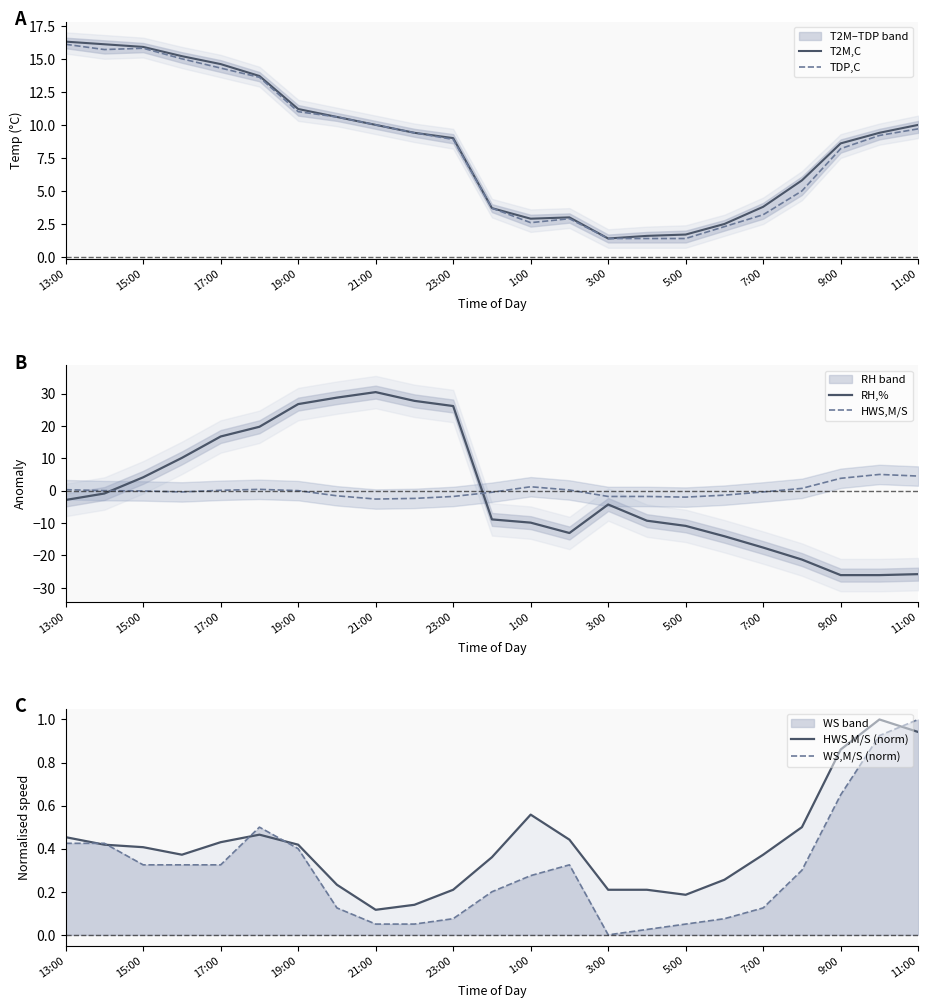

Does the chart display data point markers on the line(s)?

No